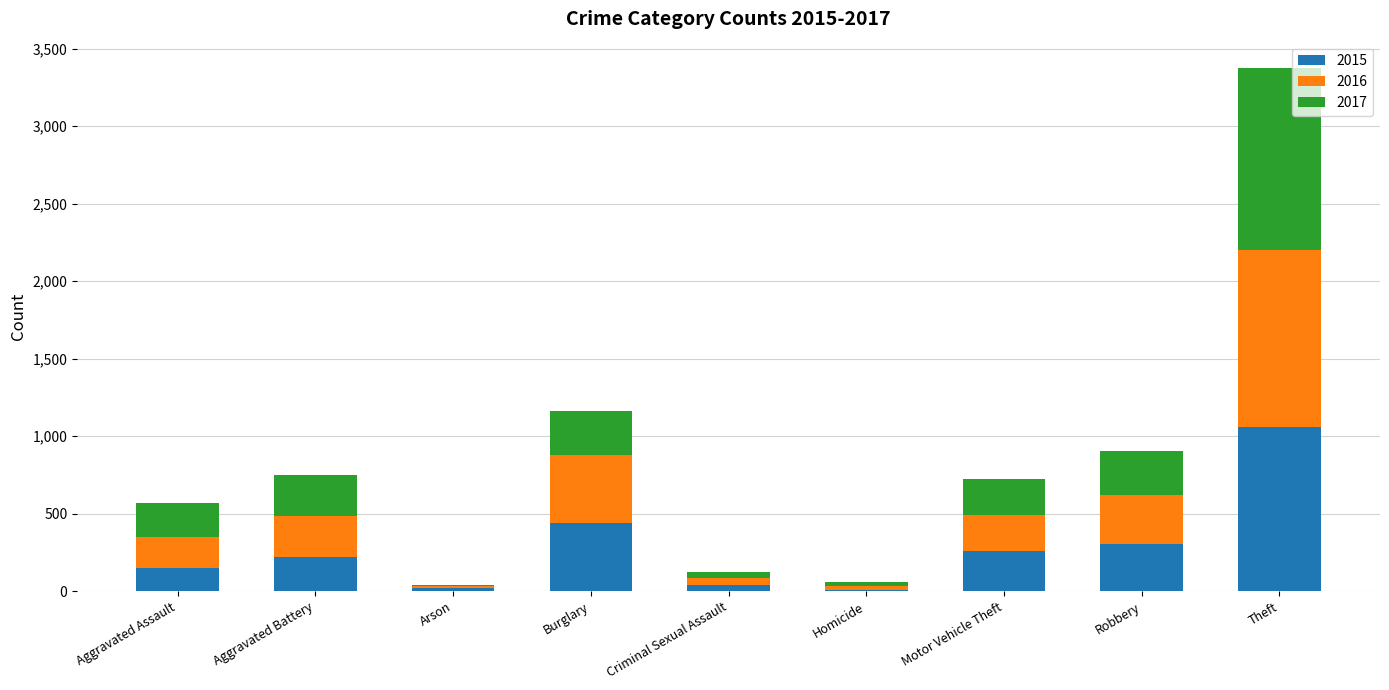

Where is 2015 nearest to the value 534?

Burglary